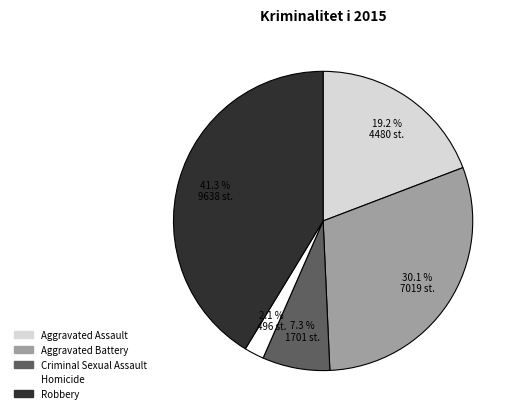

Approximately how many times larger is the value at Homicide compared to Criminal Sexual Assault?

0.3